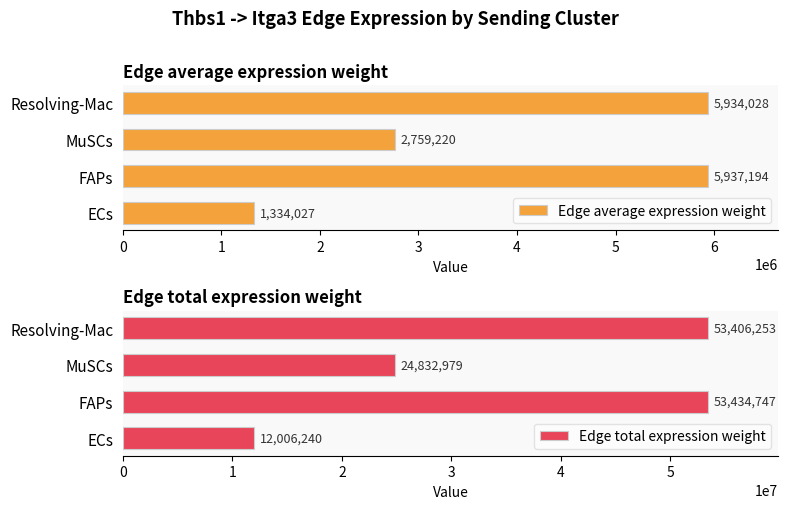

What are all the series names shown in the legend?

Edge average expression weight, Edge total expression weight